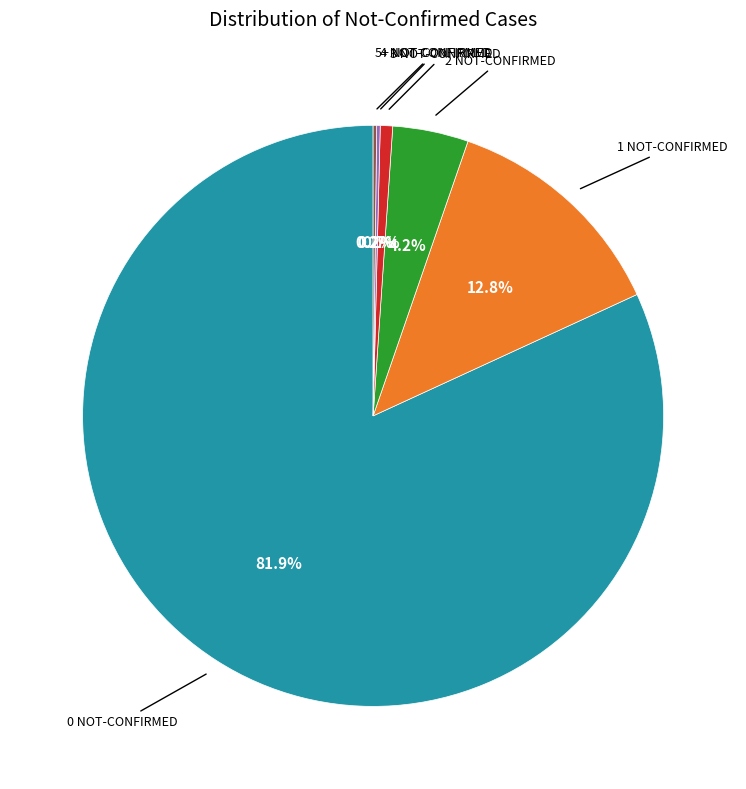

Does any single category account for the majority?

Yes